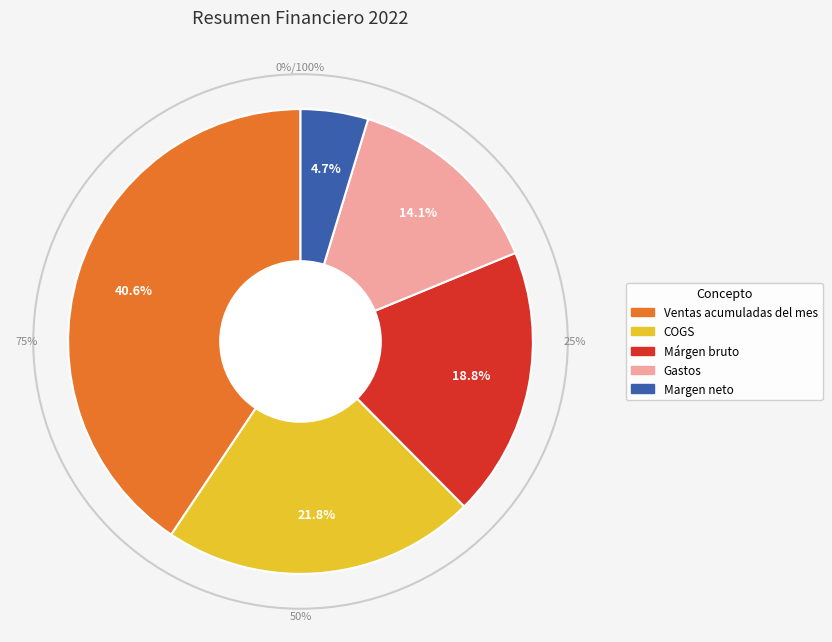

Does COGS account for over 50% of the chart?

No